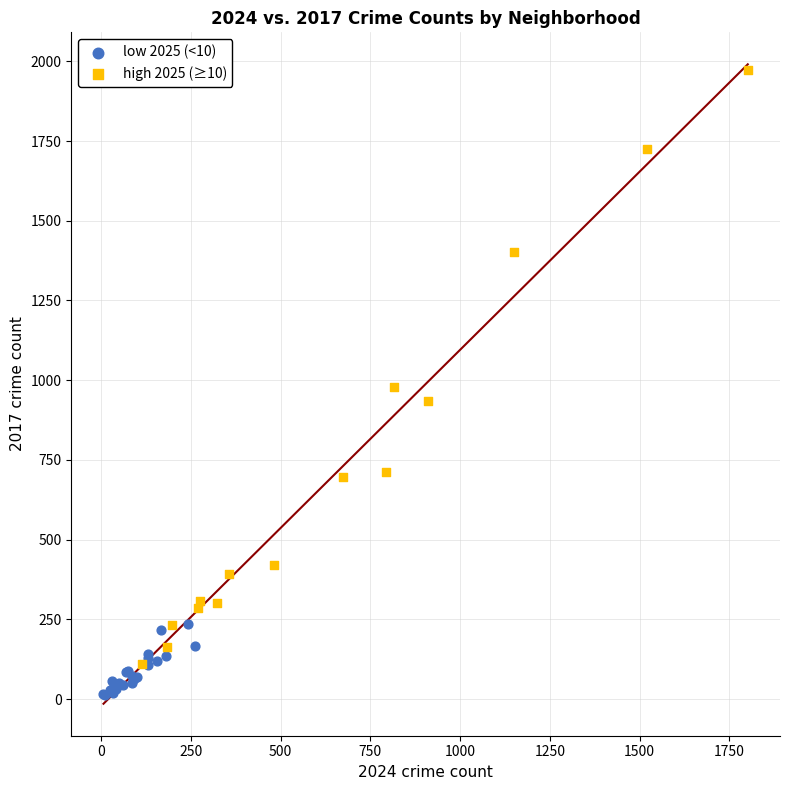

Which series reaches the maximum Y coordinate?

high 2025 (≥10)